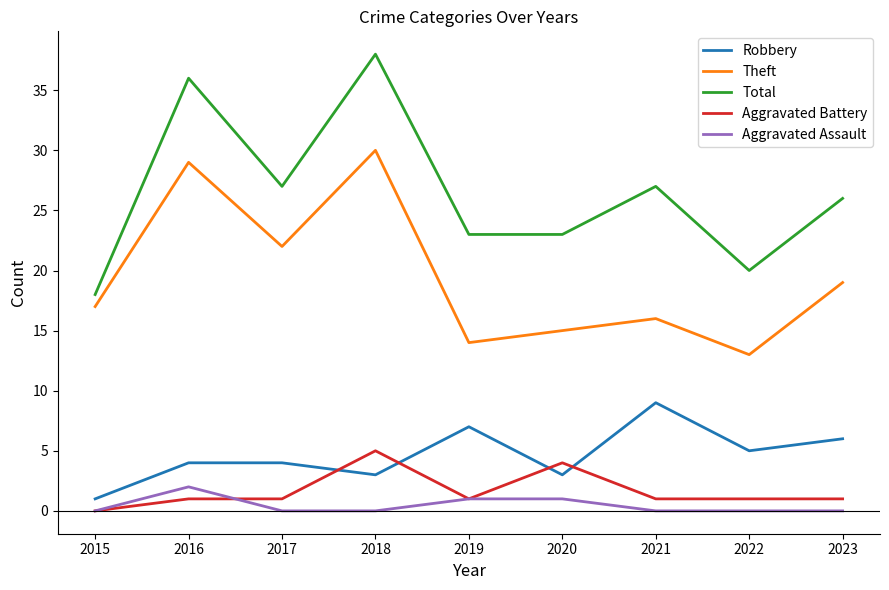

Is it true that Aggravated Assault equals 0 at 2021?

True